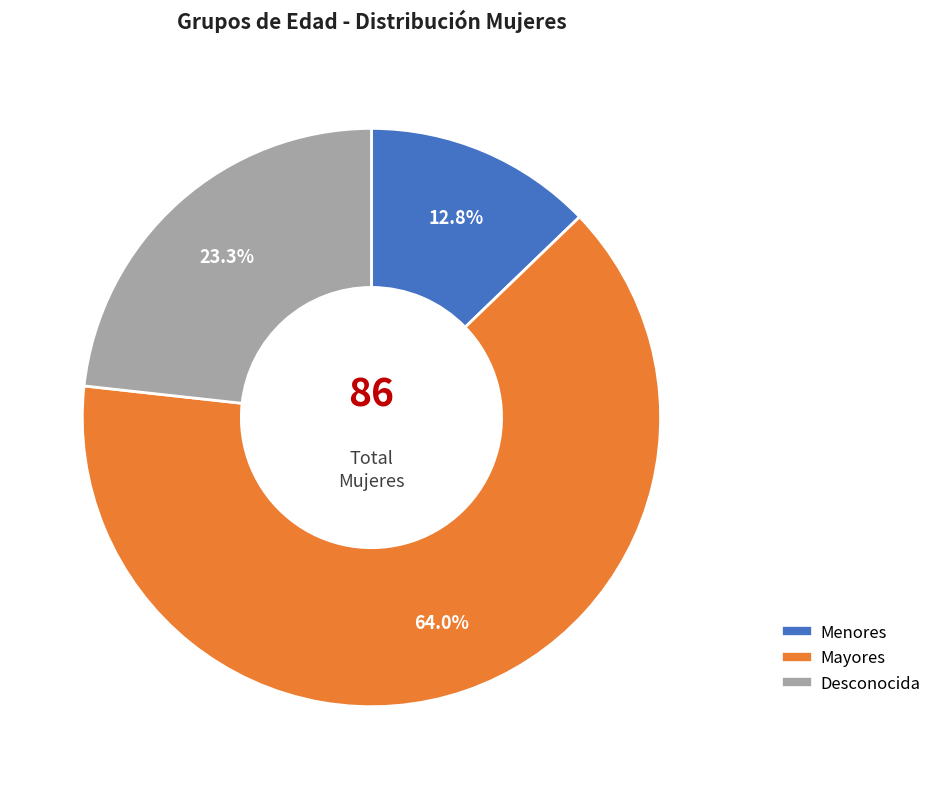

To the nearest percent, what percentage of the pie is Desconocida?

23%